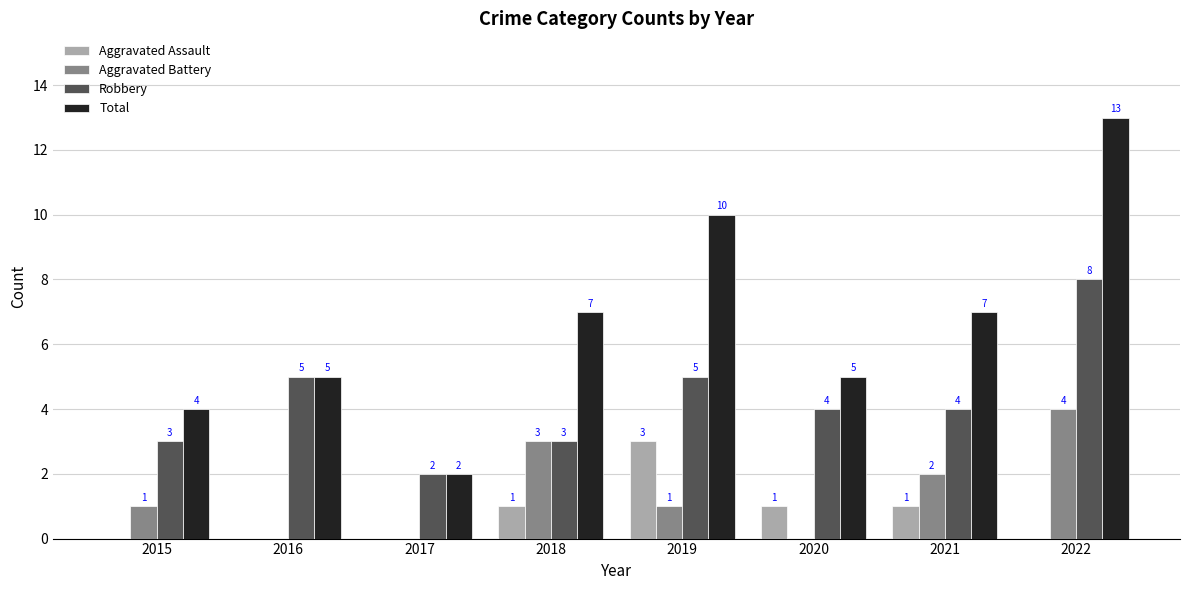

Reading right to left, what are all the values shown in this chart?

Aggravated Assault: 2022=0	2021=1	2020=1	2019=3	2018=1	2017=0	2016=0	2015=0
Aggravated Battery: 2022=4	2021=2	2020=0	2019=1	2018=3	2017=0	2016=0	2015=1
Robbery: 2022=8	2021=4	2020=4	2019=5	2018=3	2017=2	2016=5	2015=3
Total: 2022=13	2021=7	2020=5	2019=10	2018=7	2017=2	2016=5	2015=4